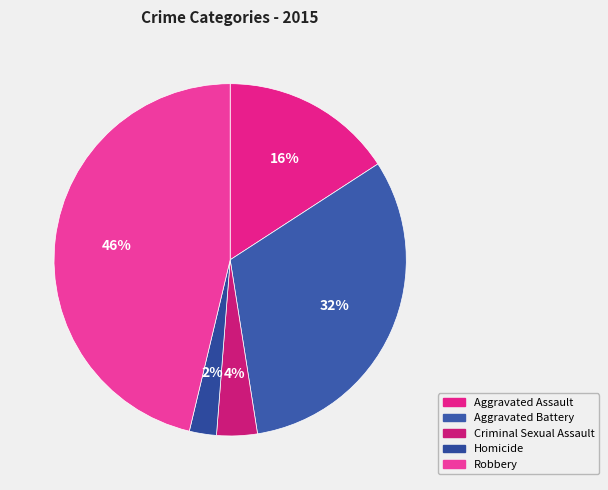

How many slices are in this pie chart?

5